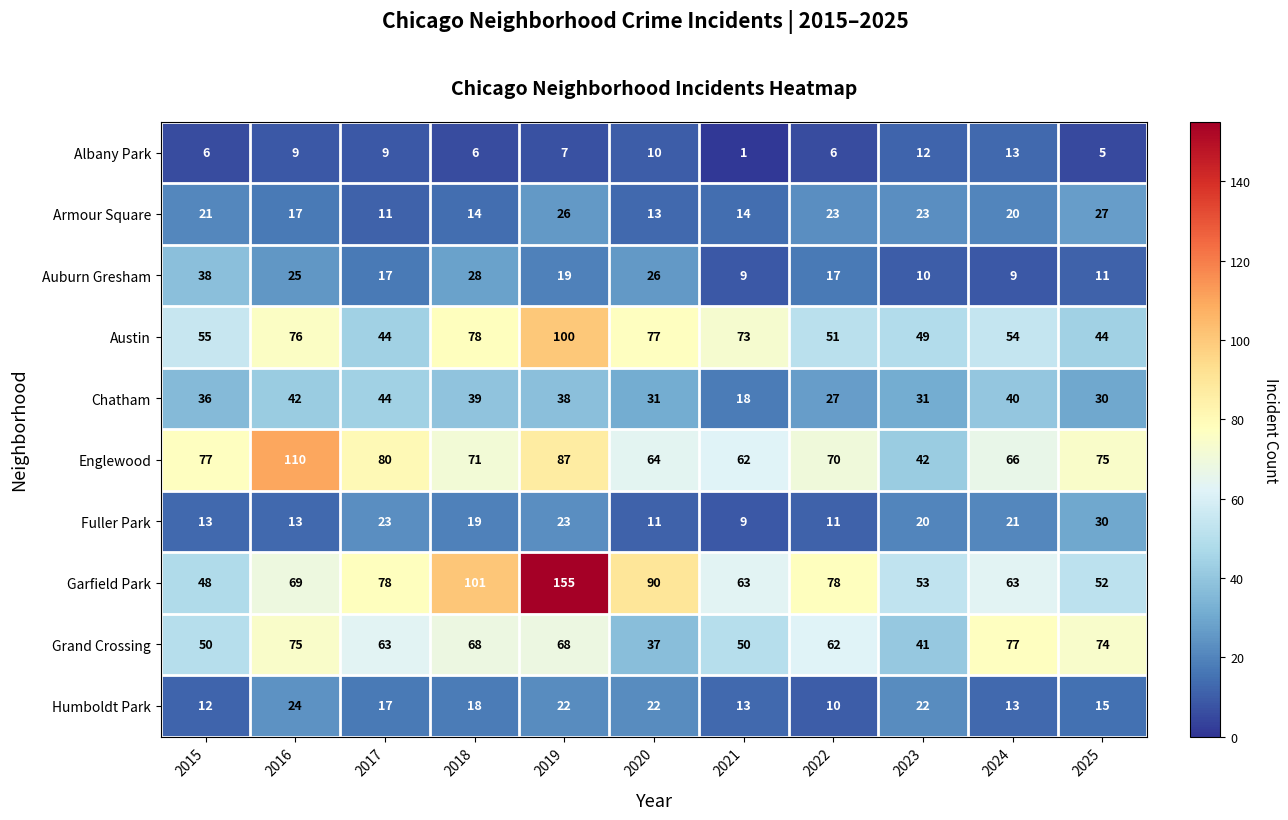

Which series has the largest total across all categories?

Garfield Park